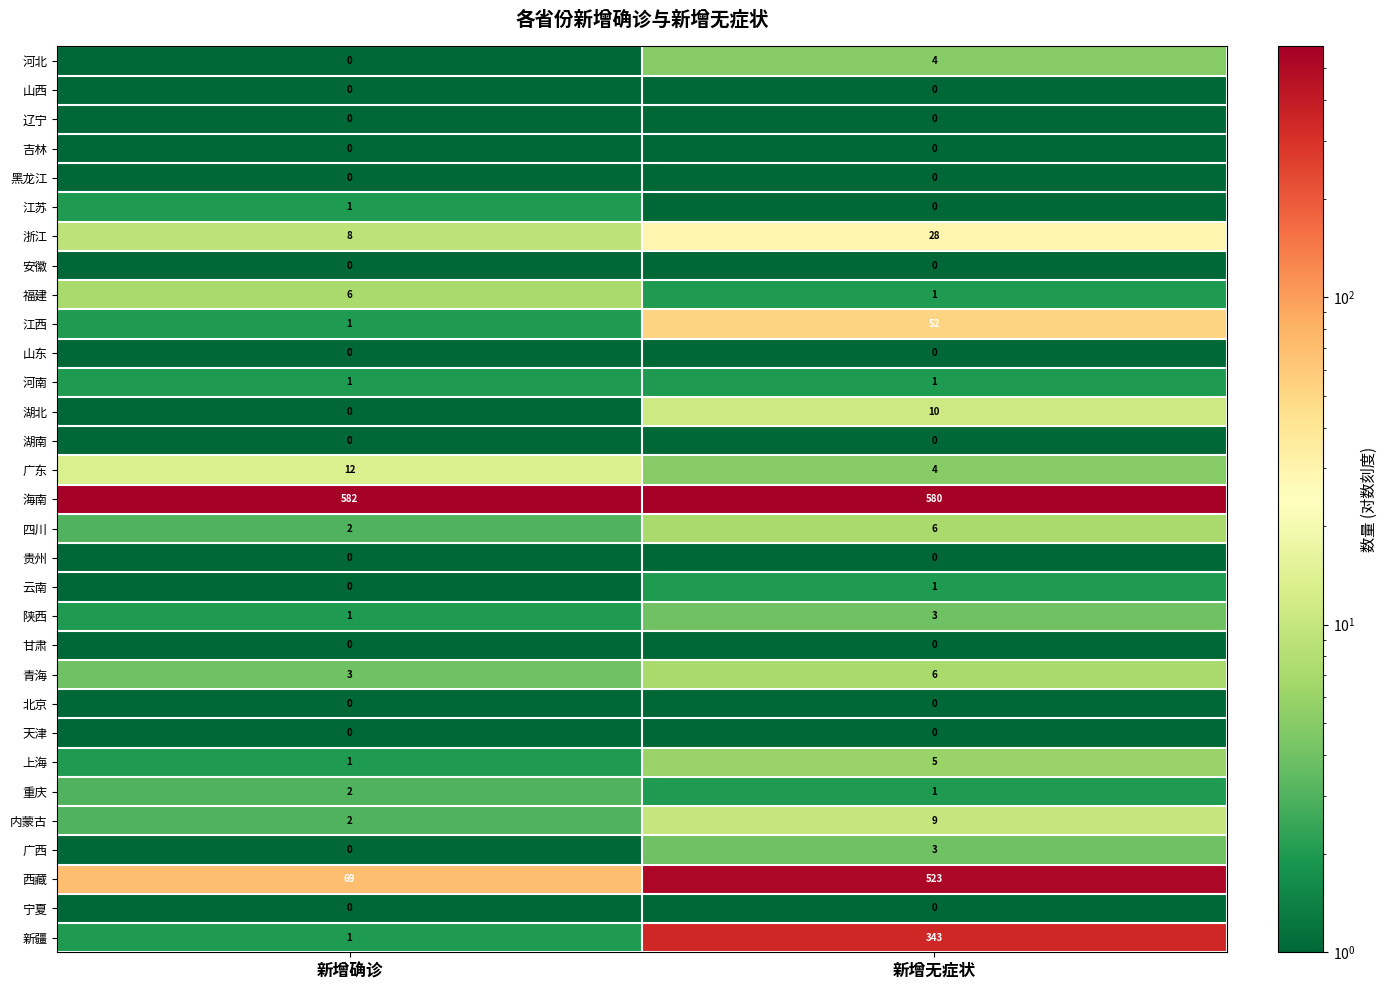

How many categories are shown in the chart?

2